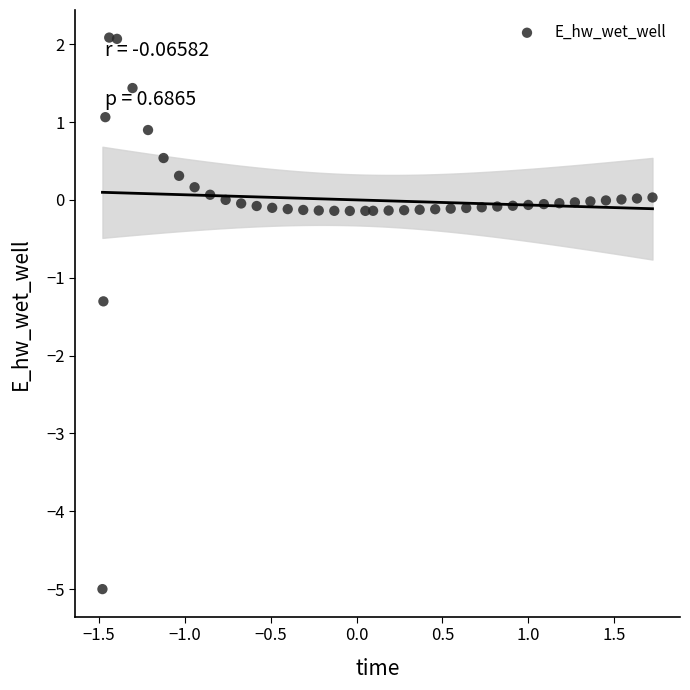

What is the range of X values (max minus min)?

3.2